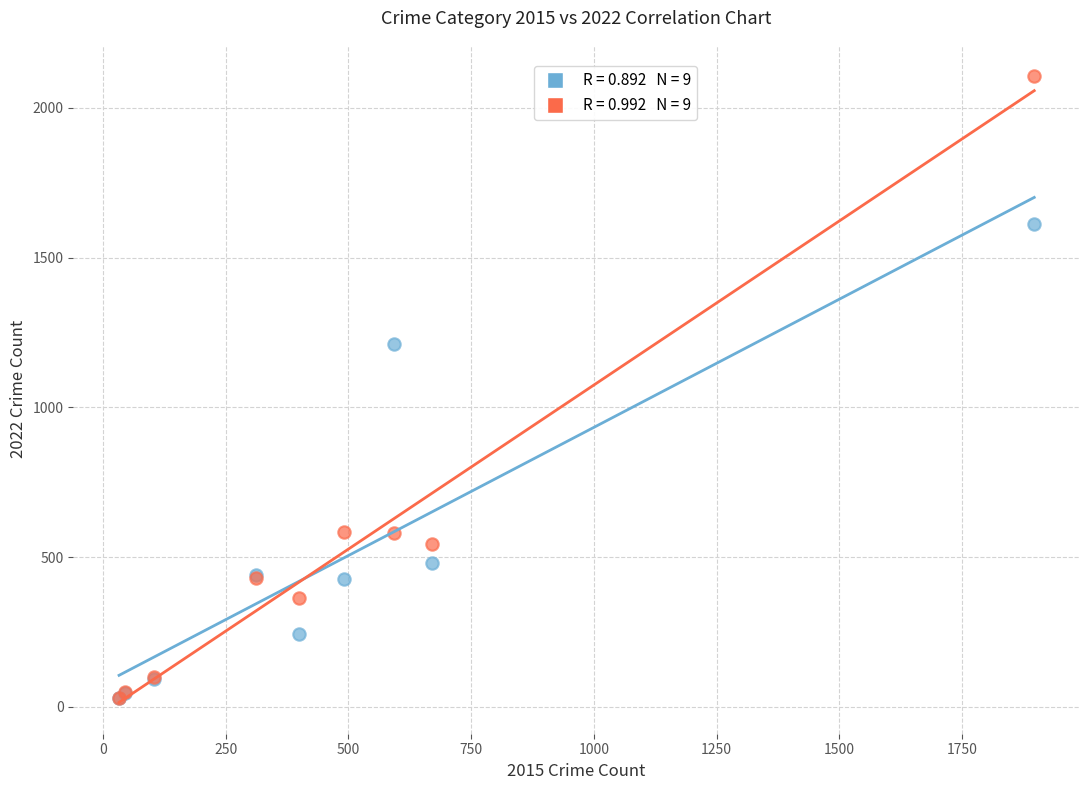

Across all series, what Y value is closest to 1067?

1212